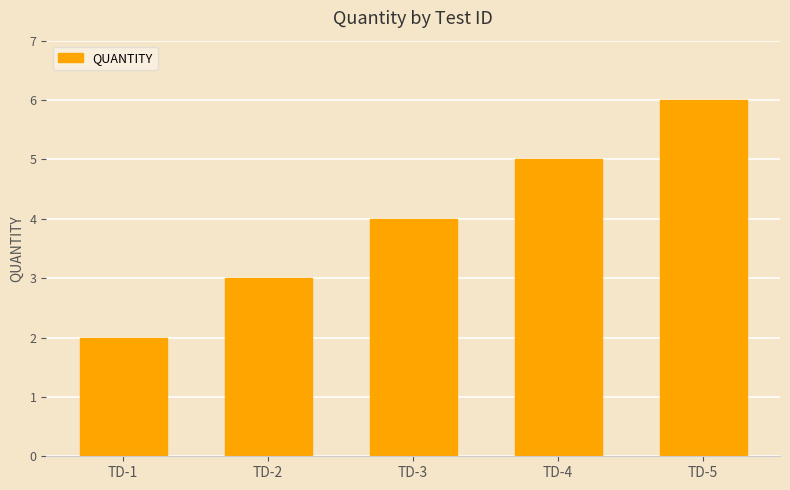

How many data points are less than 4?

2